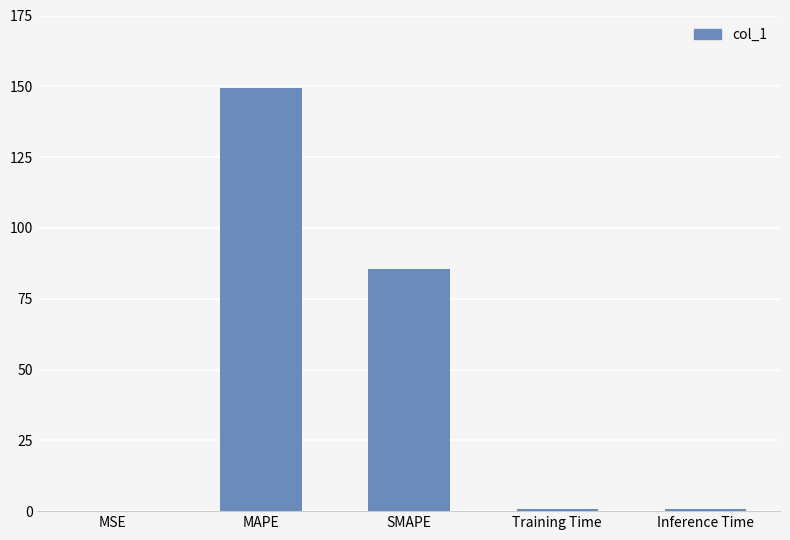

What is the sum of all values?

236.3